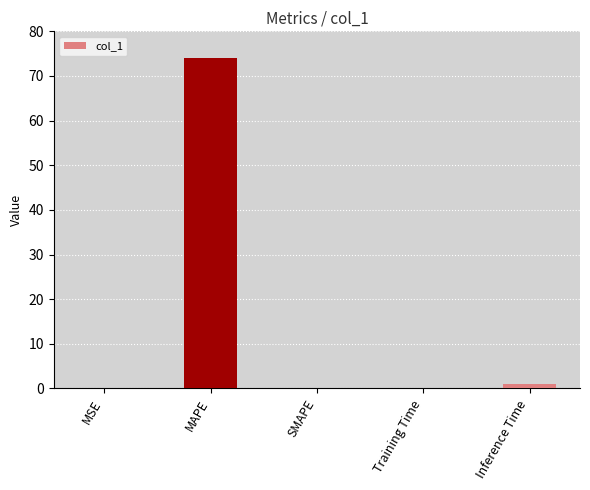

Which label corresponds to the largest value in the chart?

MAPE